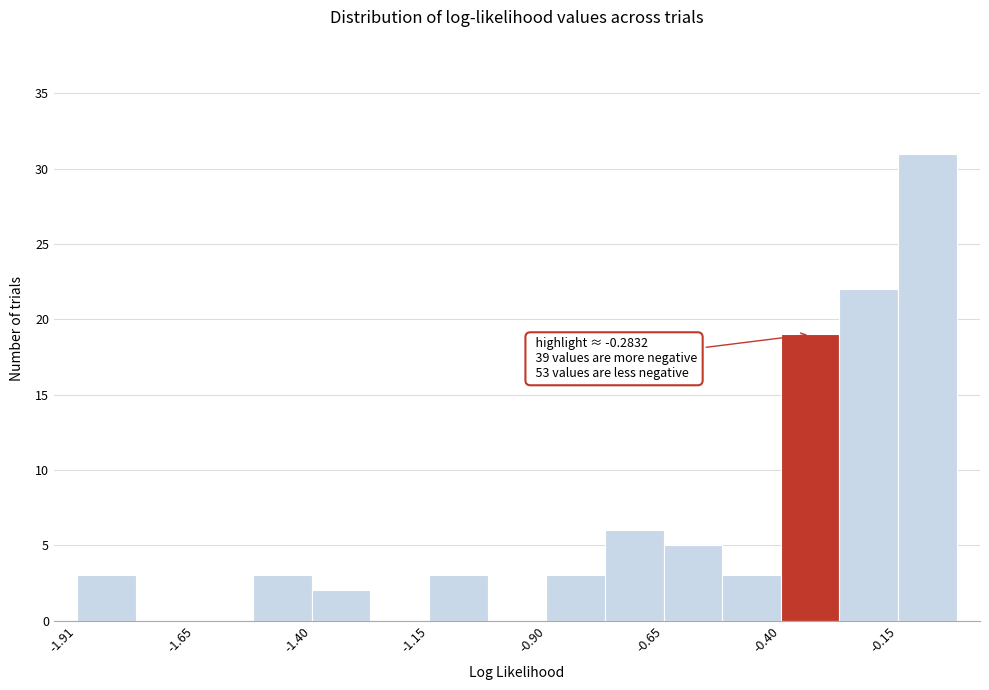

Read against the x-axis, roughly where is the centre of the tallest bar?

-0.10